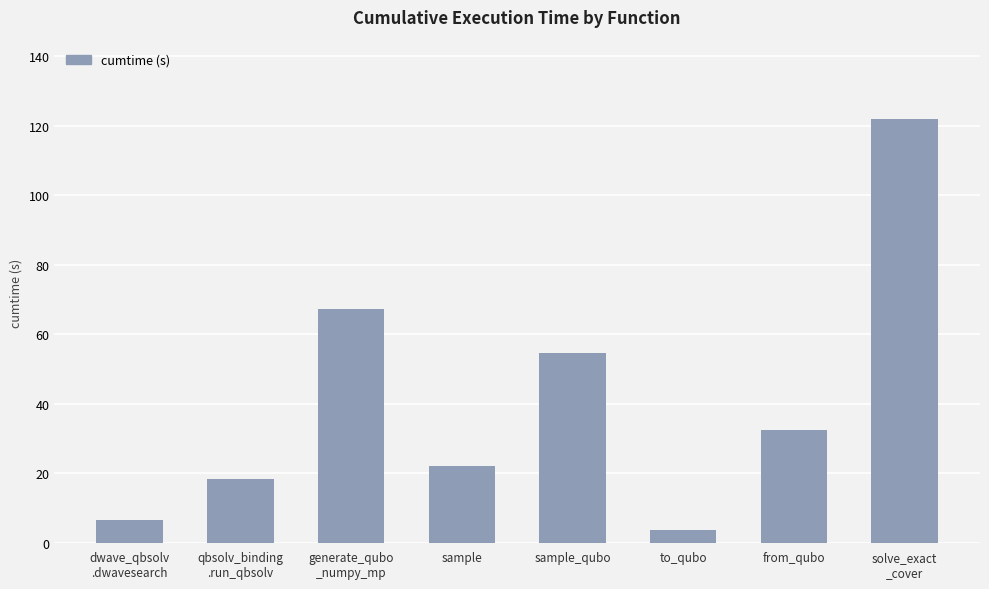

Between qbsolv_binding
.run_qbsolv and from_qubo, which is larger?

from_qubo